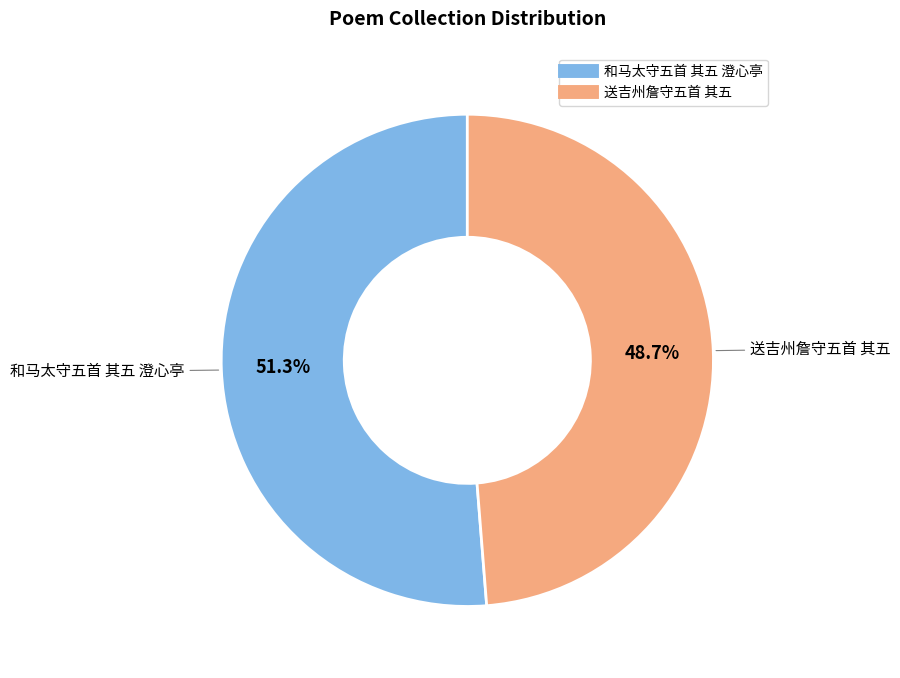

Is the sum of 和马太守五首 其五 澄心亭 and 送吉州詹守五首 其五 greater than half?

Yes